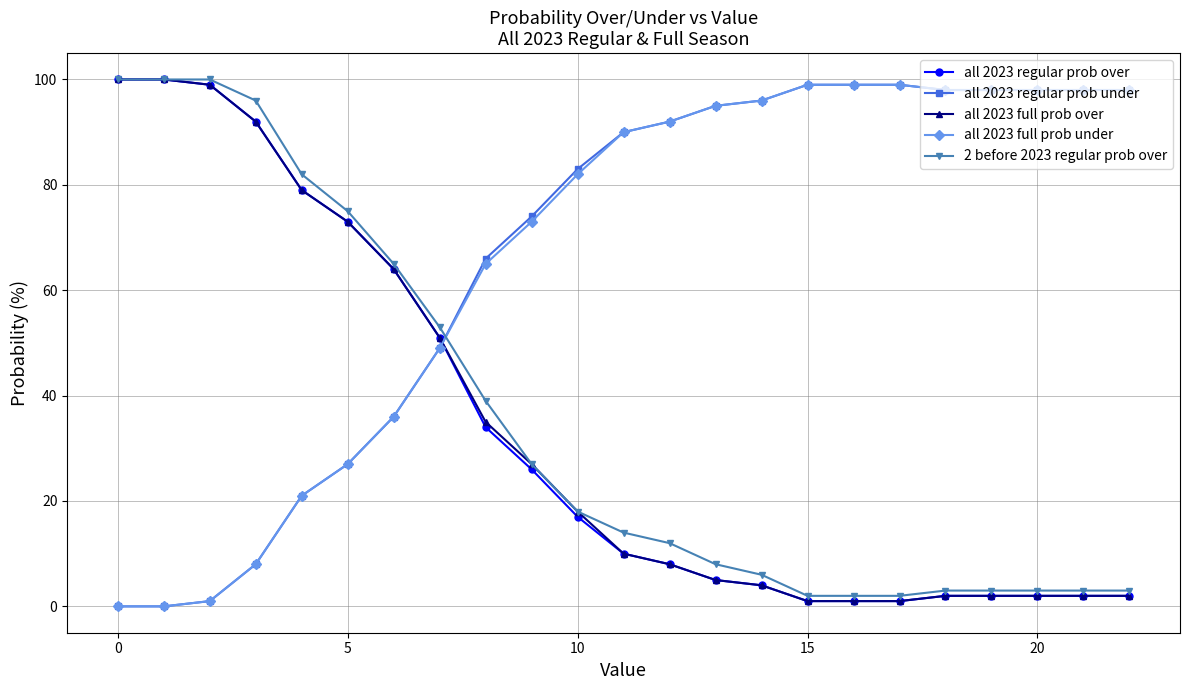

What is the sum of all all 2023 regular prob under values?

1525